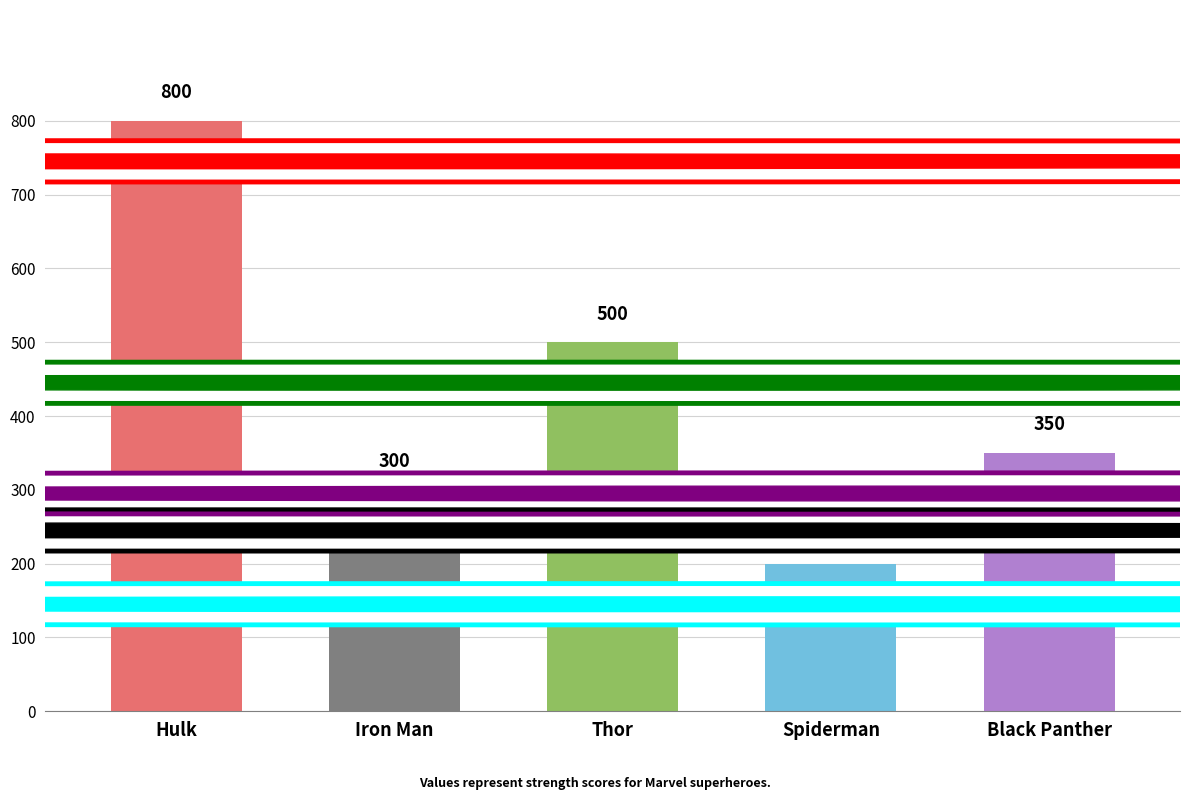

What is the difference between the values at Iron Man and Hulk?

500